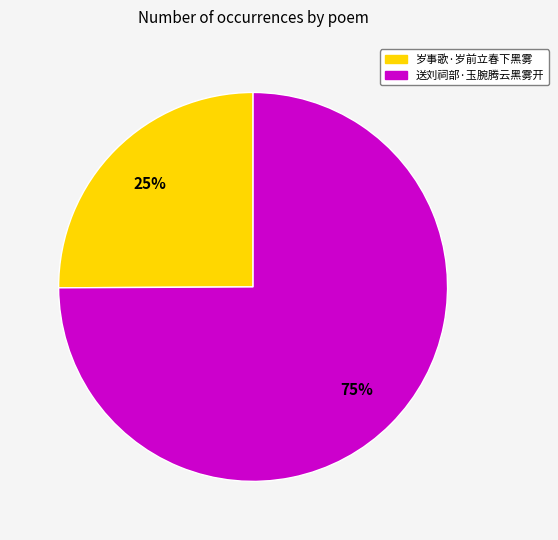

To the nearest percent, what is the difference between the largest and smallest slice percentages?

50%